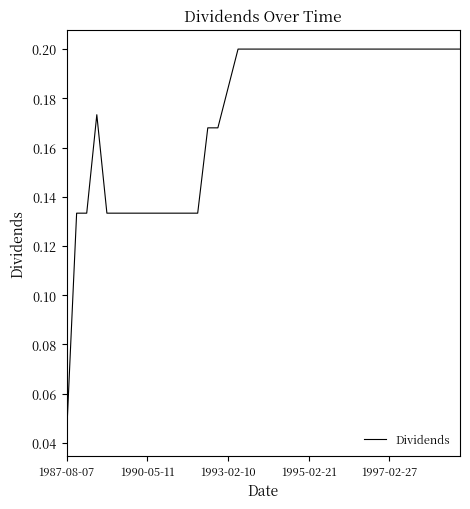

How many values are between 0 and 1?

40